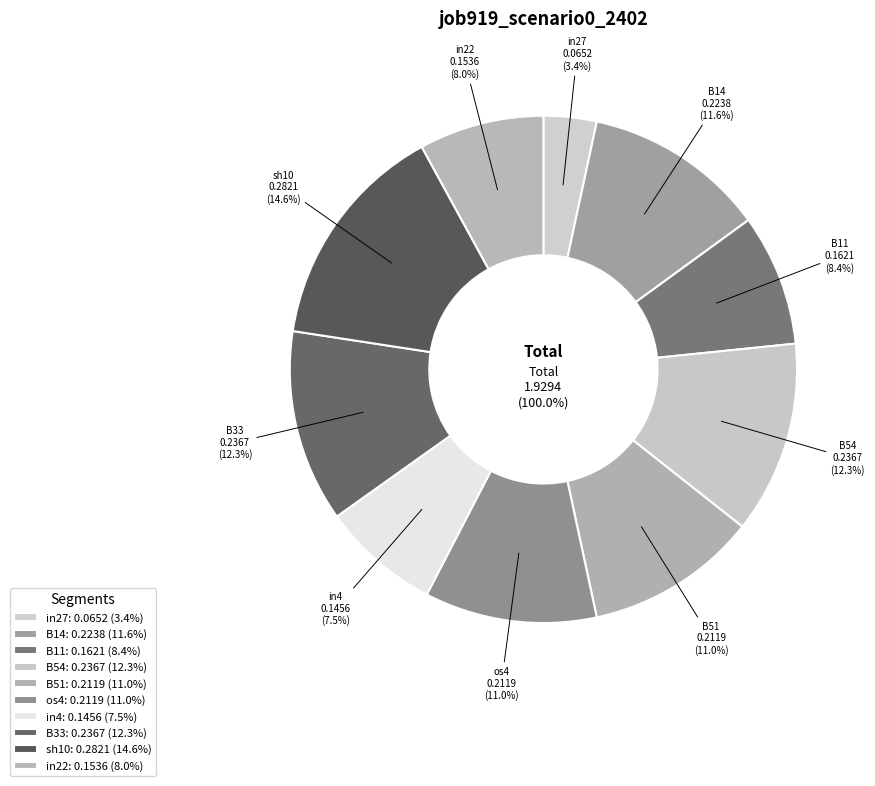

What percentage is the B54 slice, to the nearest percent?

12%